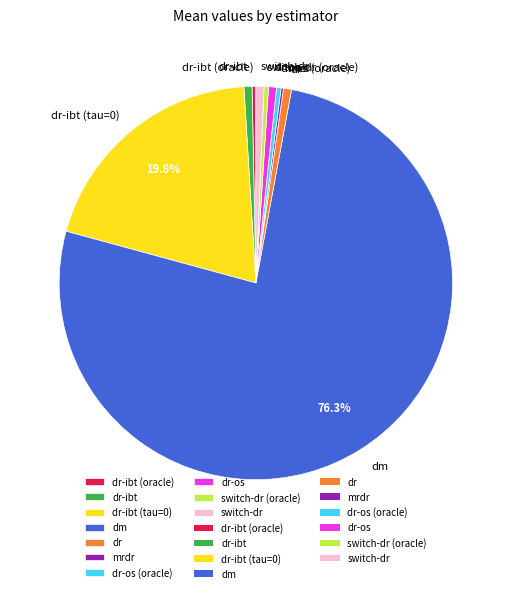

What percentage is the dr-ibt slice, to the nearest percent?

1%